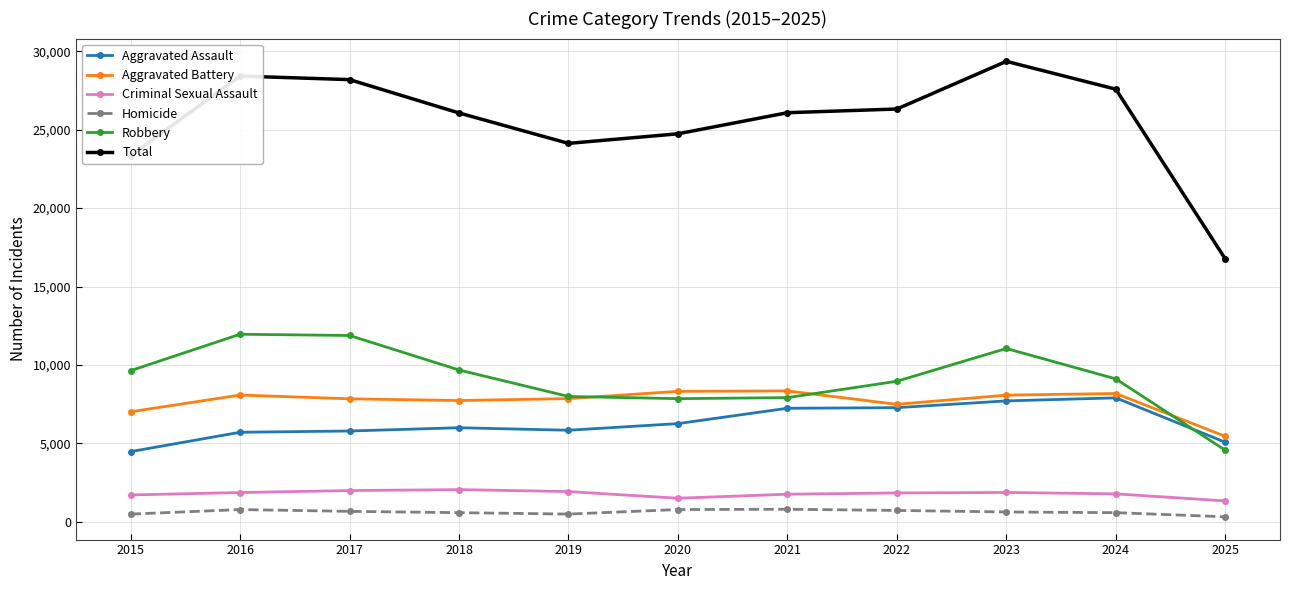

Which series changed the most between 2017 and 2022?

Robbery